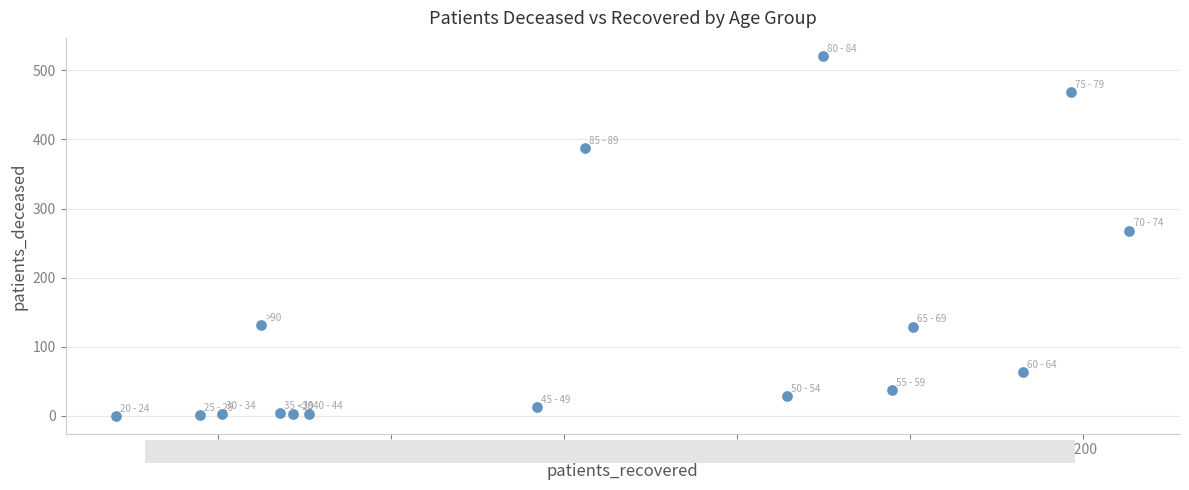

What Y value in the scatter plot is closest to 260?

268